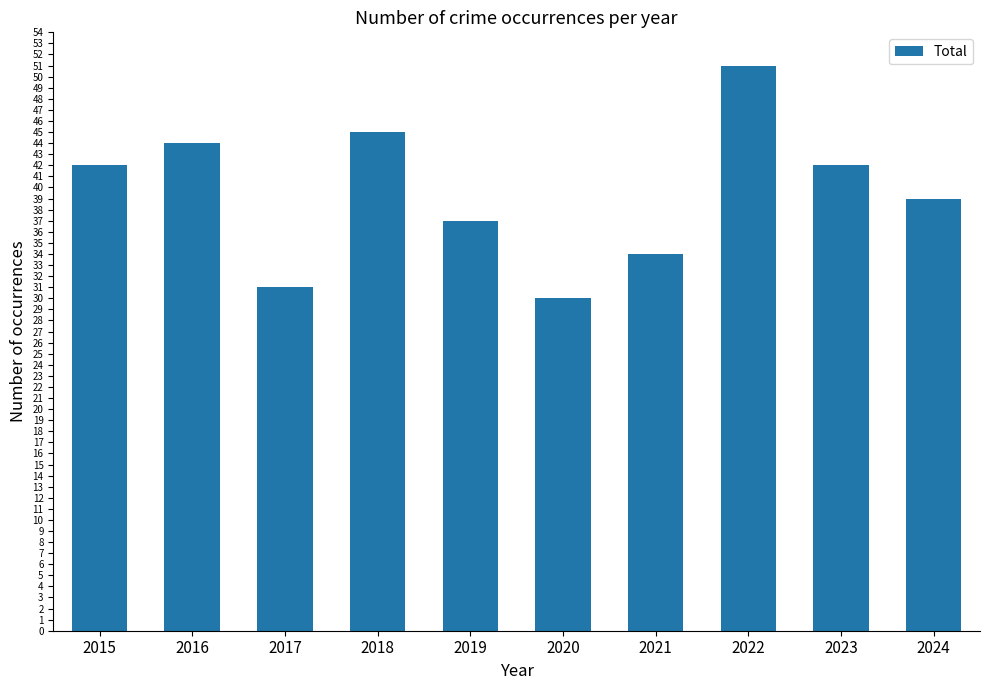

What is the approximate value at 2023, to the nearest 5?

40